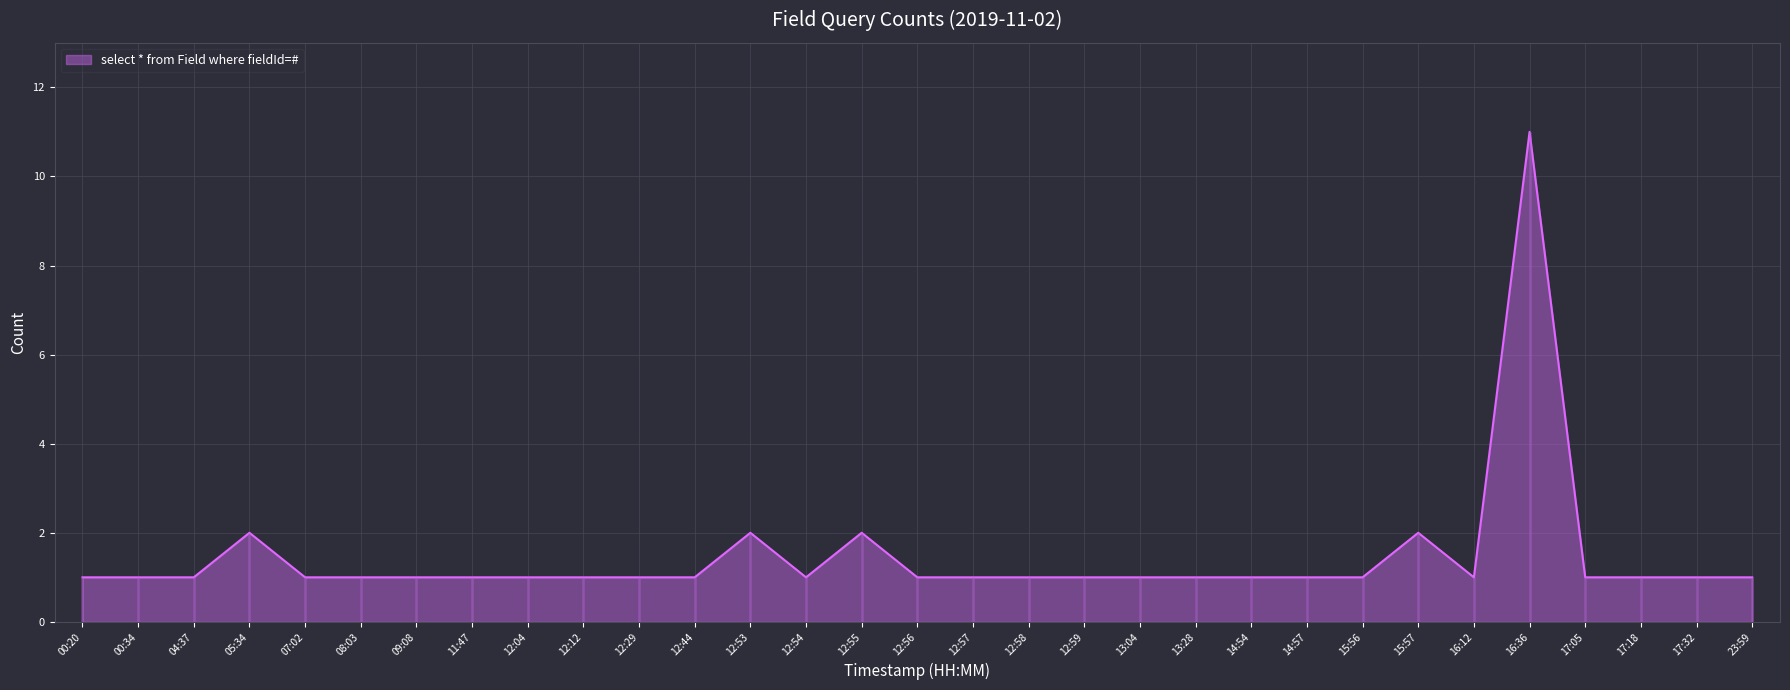

Which label corresponds to the largest value in the chart?

16:36